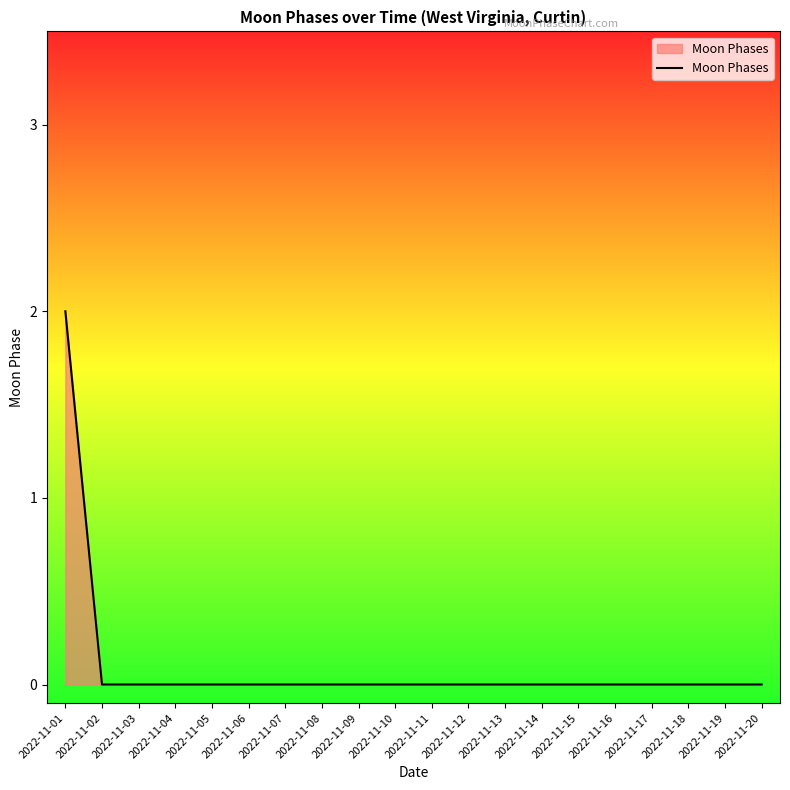

The value at 2022-11-17 is 0. True or false?

True